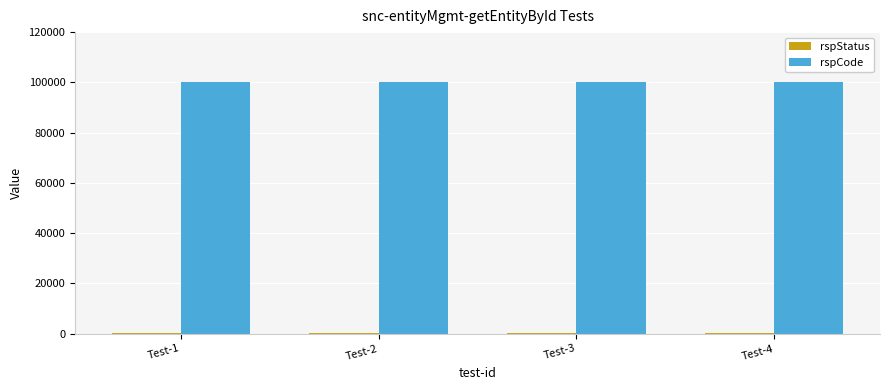

What is the sum of all rspCode values?

400000